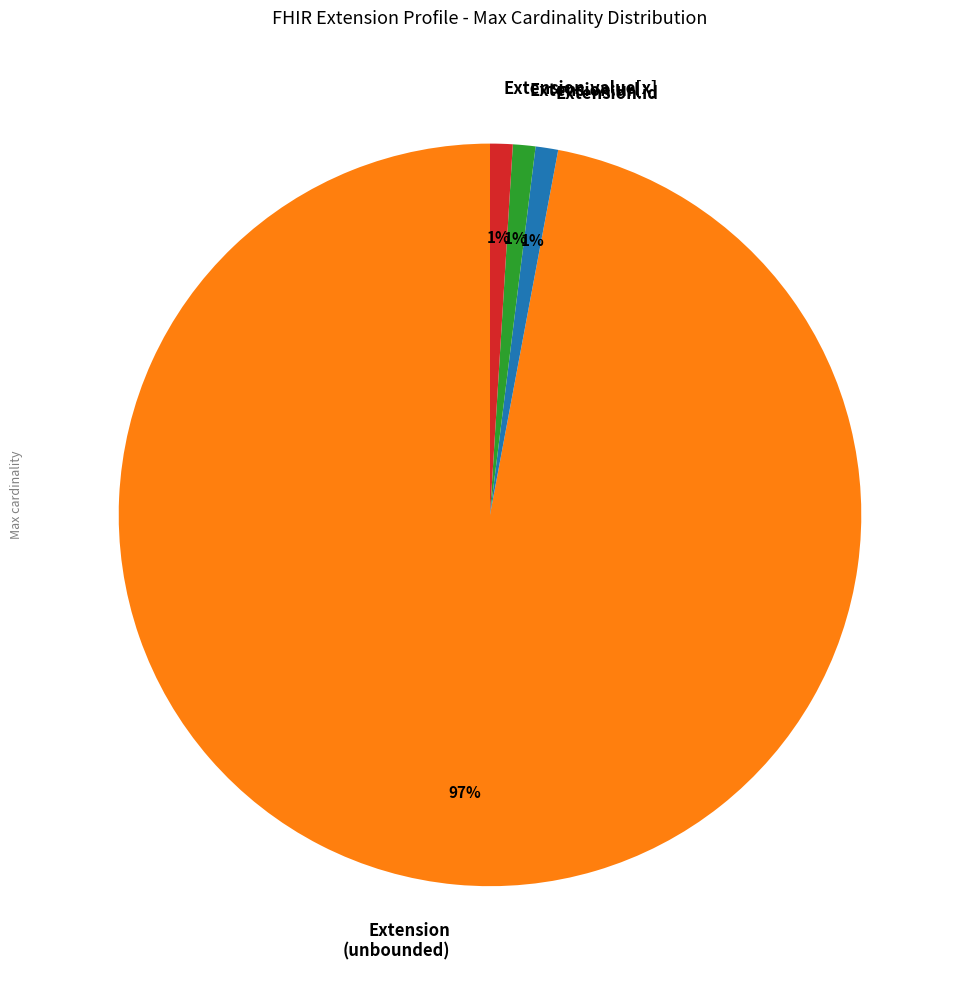

Which has a higher value, Extension.id or Extension (unbounded)?

Extension (unbounded)